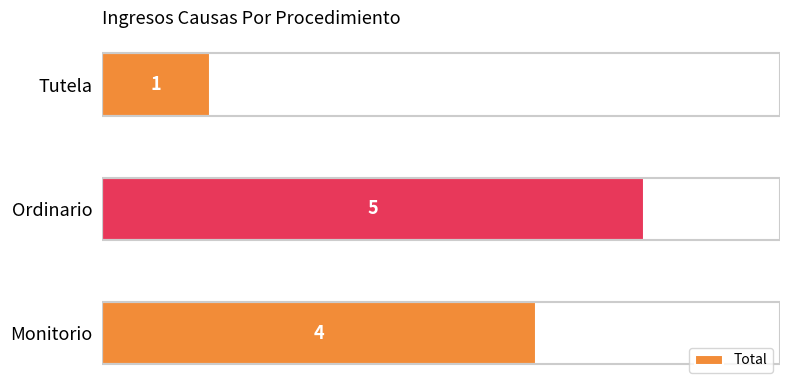

How many values are between 1 and 5?

3